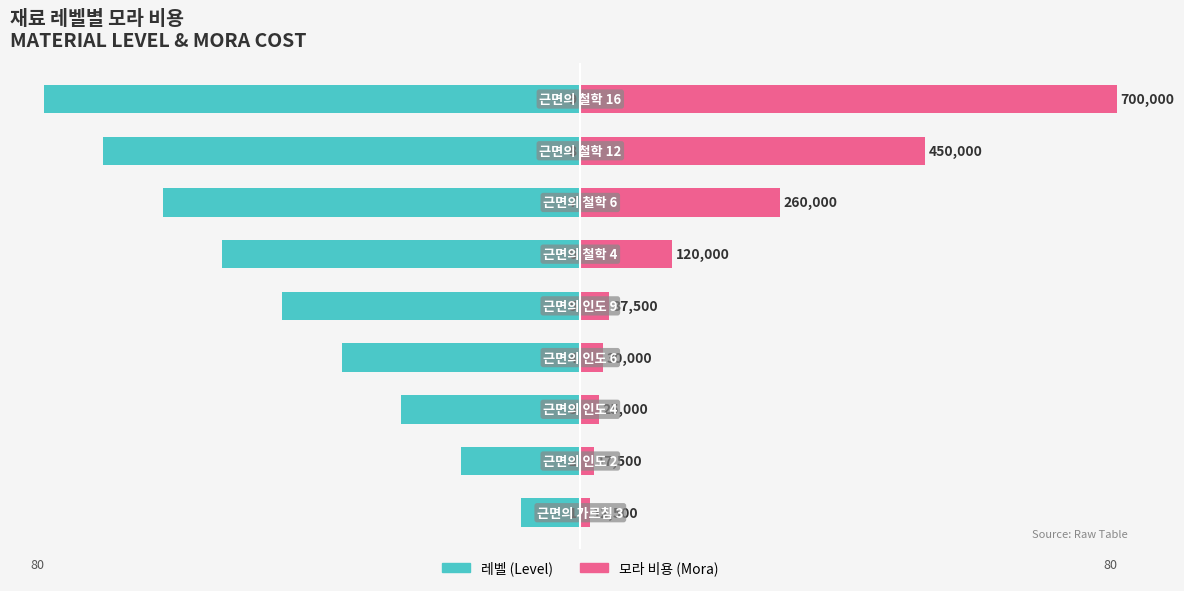

At 2, list the series in order from largest to smallest.

모라 비용 (Mora), 레벨 (Level)